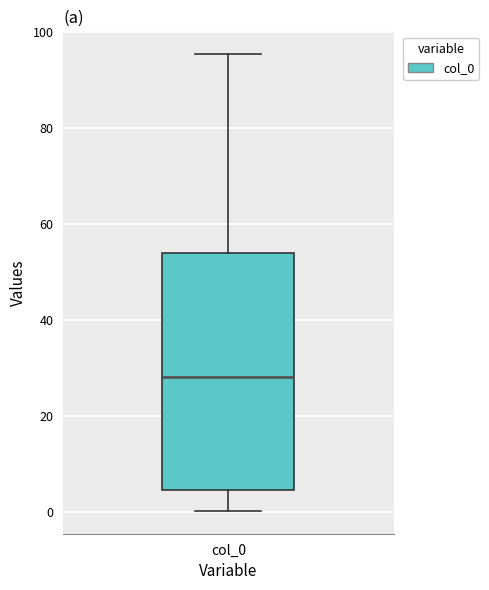

Where is the lower edge of the box for col_0 on the y-axis? The values are not printed on the chart, so give them approximately, as read against the axis.

4